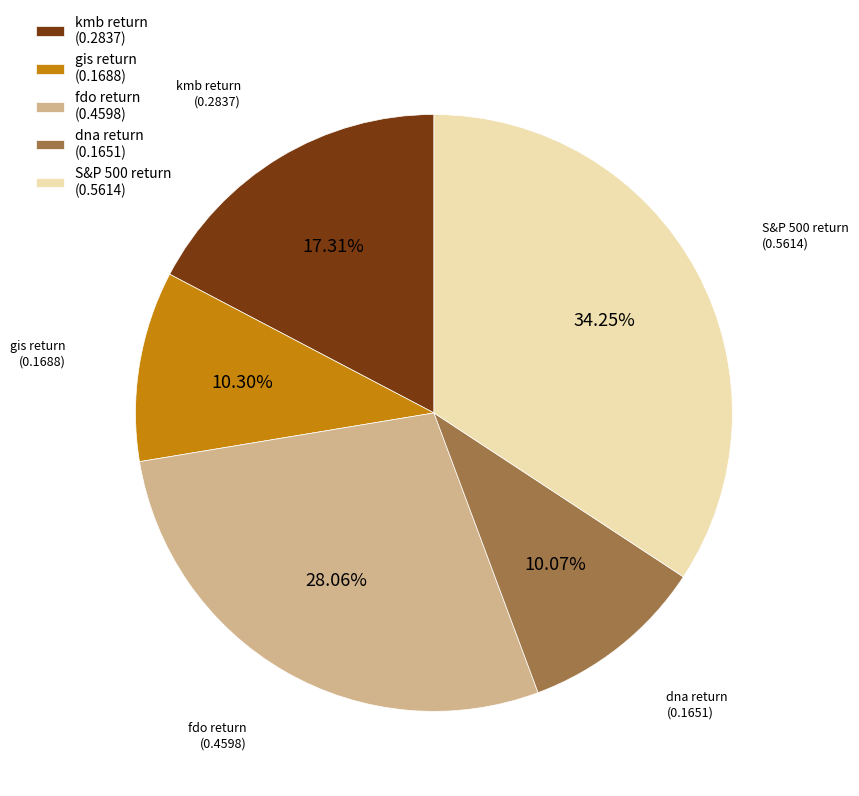

Combined, do dna return and kmb return account for over 50%?

No